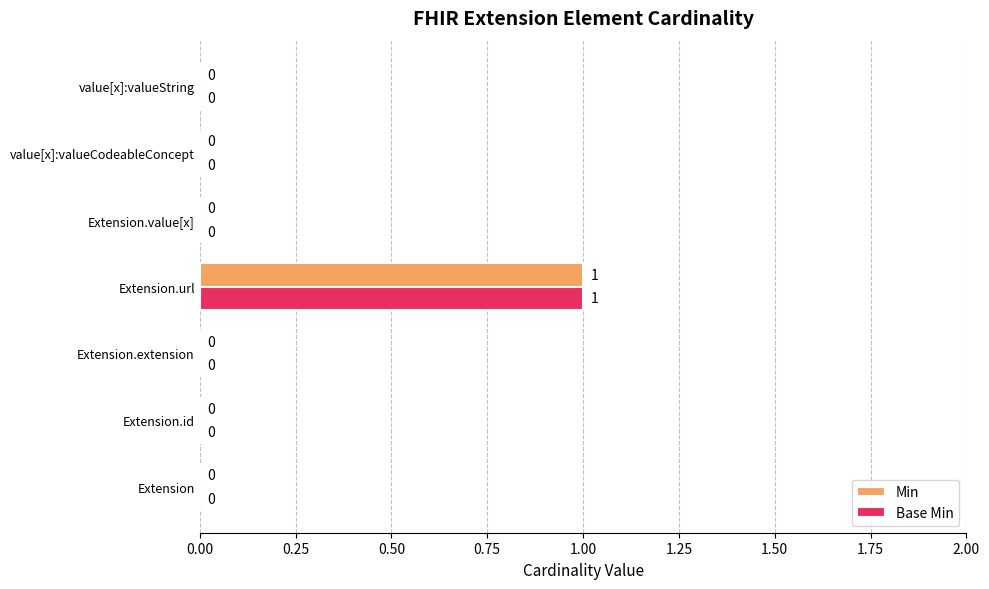

How many positive values does the Min series have?

1